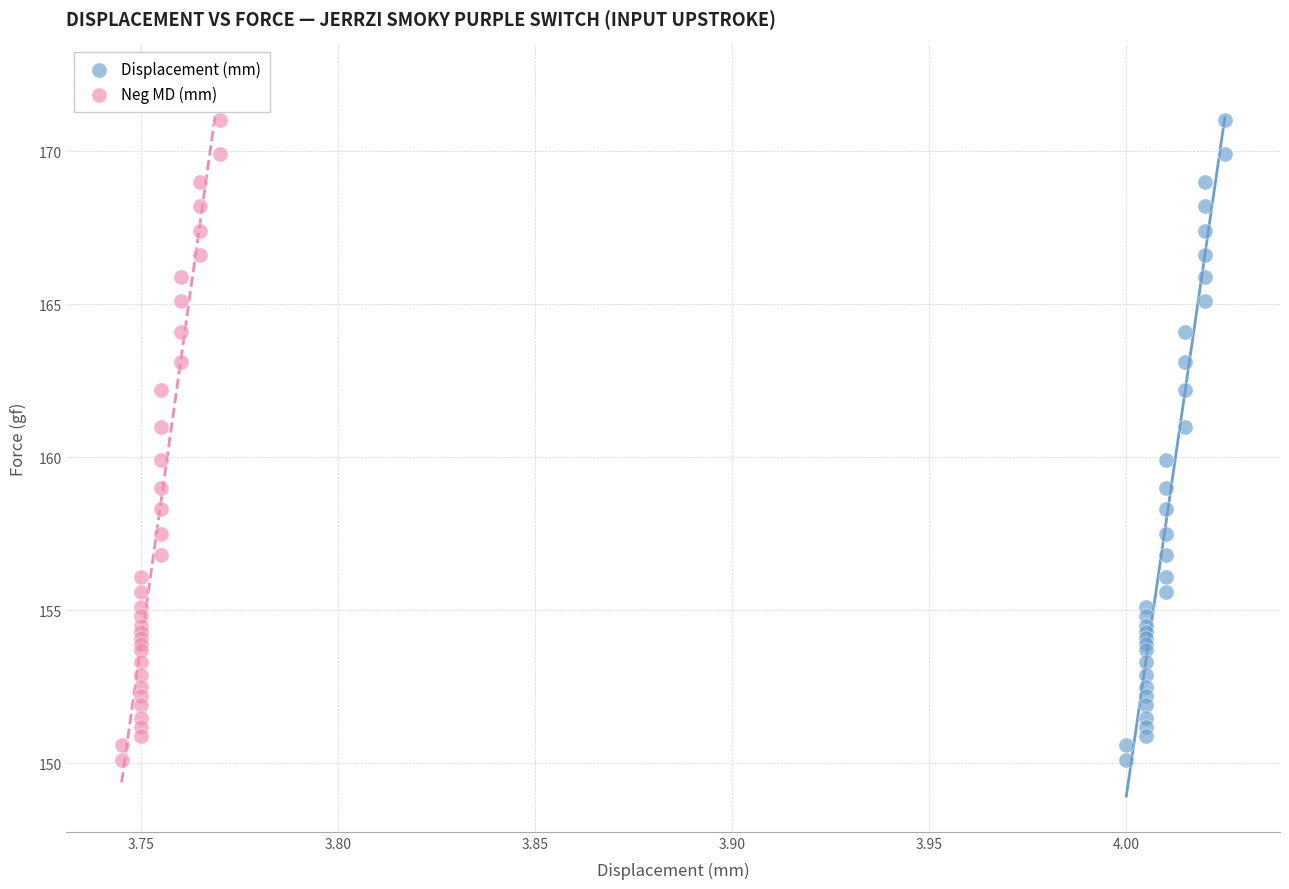

What are all the series names shown in the legend?

Displacement (mm), Neg MD (mm)